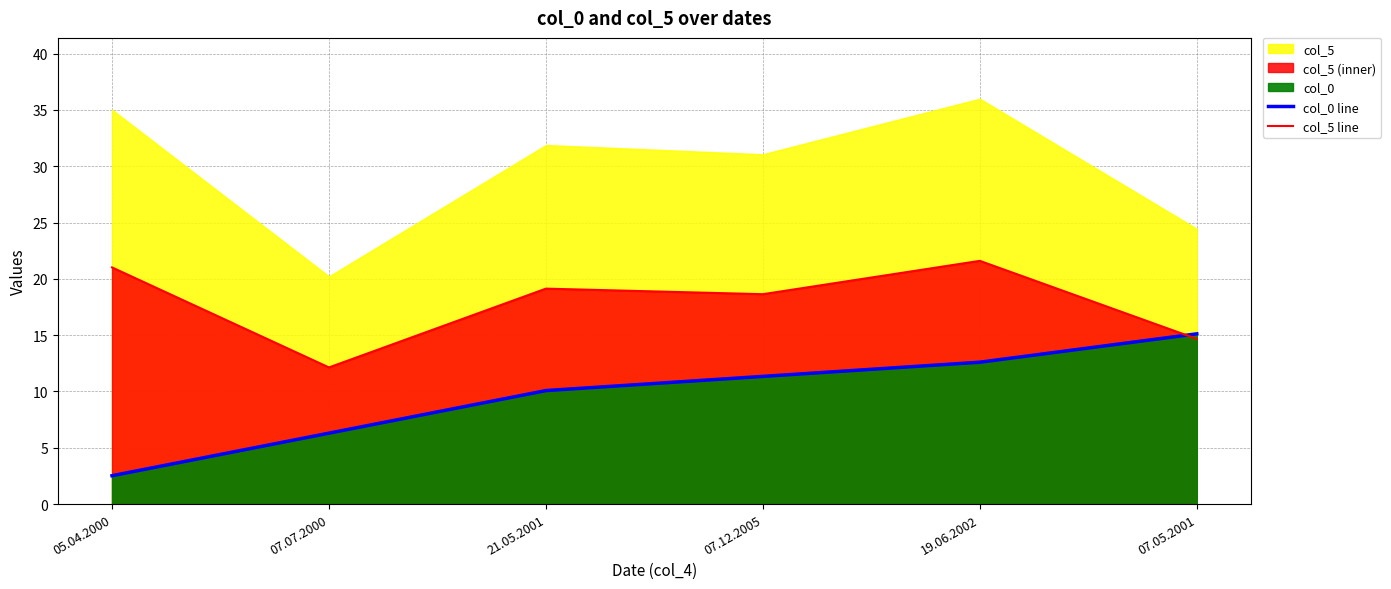

After their last crossing, which series has the higher values: col_5 line or col_0 line?

col_0 line